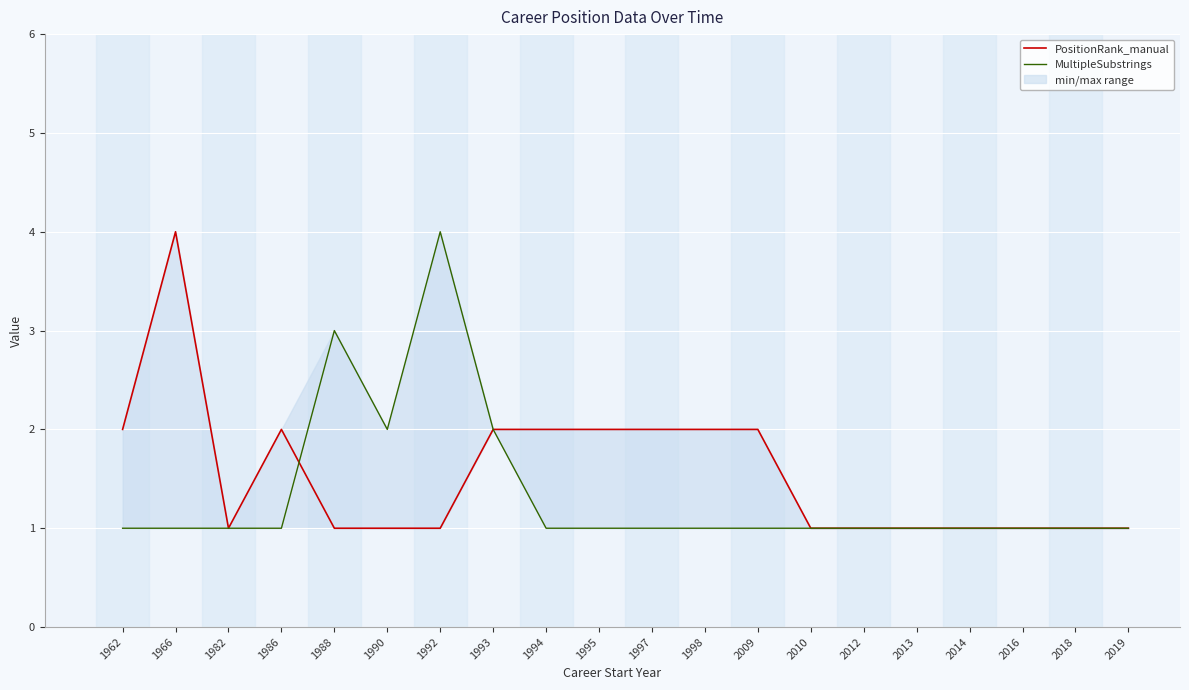

Reading left to right, list all the values displayed in this chart.

PositionRank_manual: 1962=2	1966=4	1982=1	1986=2	1988=1	1990=1	1992=1	1993=2	1994=2	1995=2	1997=2	1998=2	2009=2	2010=1	2012=1	2013=1	2014=1	2016=1	2018=1	2019=1
MultipleSubstrings: 1962=1	1966=1	1982=1	1986=1	1988=3	1990=2	1992=4	1993=2	1994=1	1995=1	1997=1	1998=1	2009=1	2010=1	2012=1	2013=1	2014=1	2016=1	2018=1	2019=1